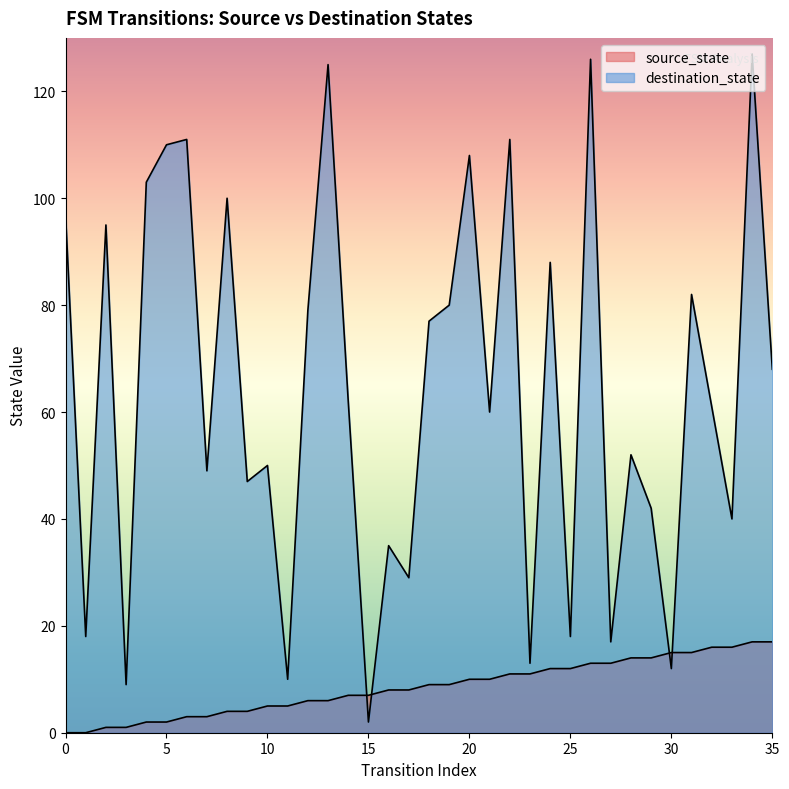

Between which two adjacent categories do destination_state and source_state first intersect?

14 and 15